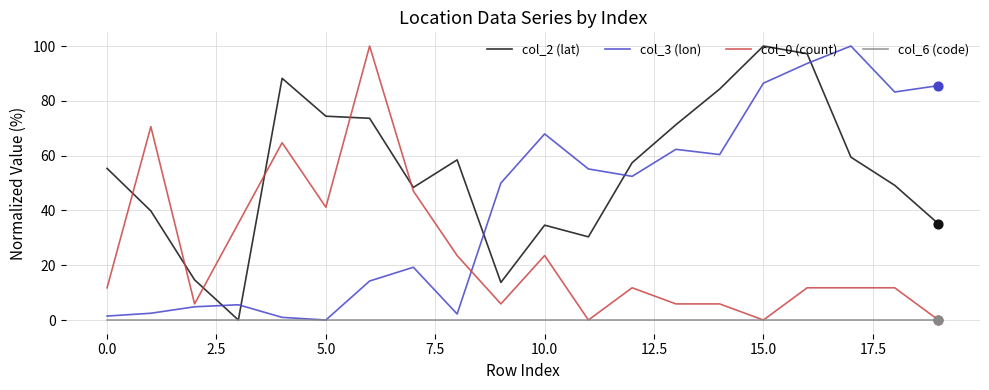

Which series has the largest total across all categories?

col_2 (lat)